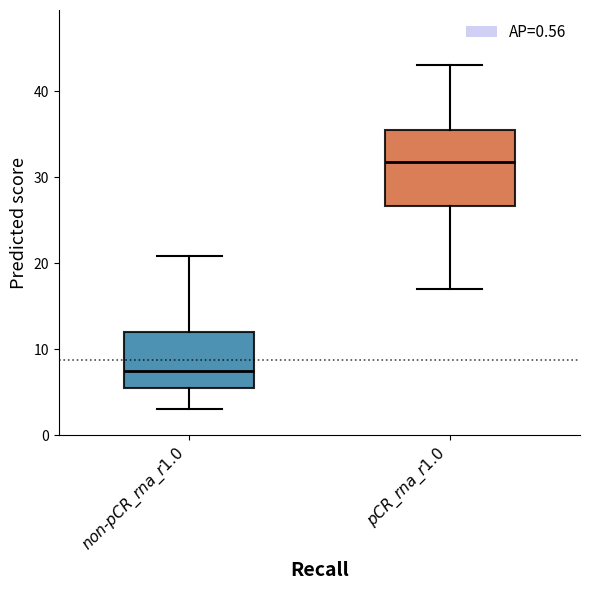

Which box's median line is the highest?

$\it{pCR\_rna\_r1.0}$